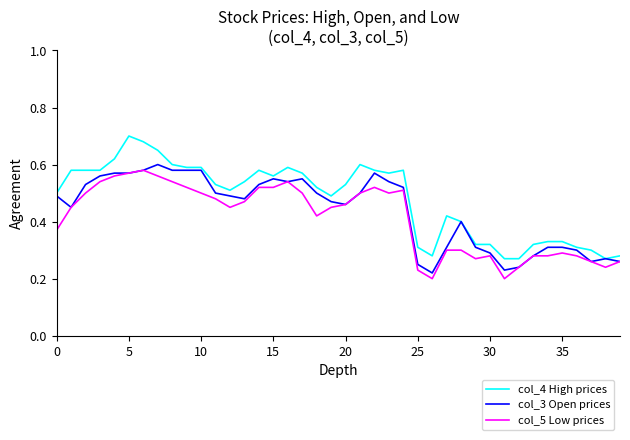

Is this an area chart (filled region under the line)?

No